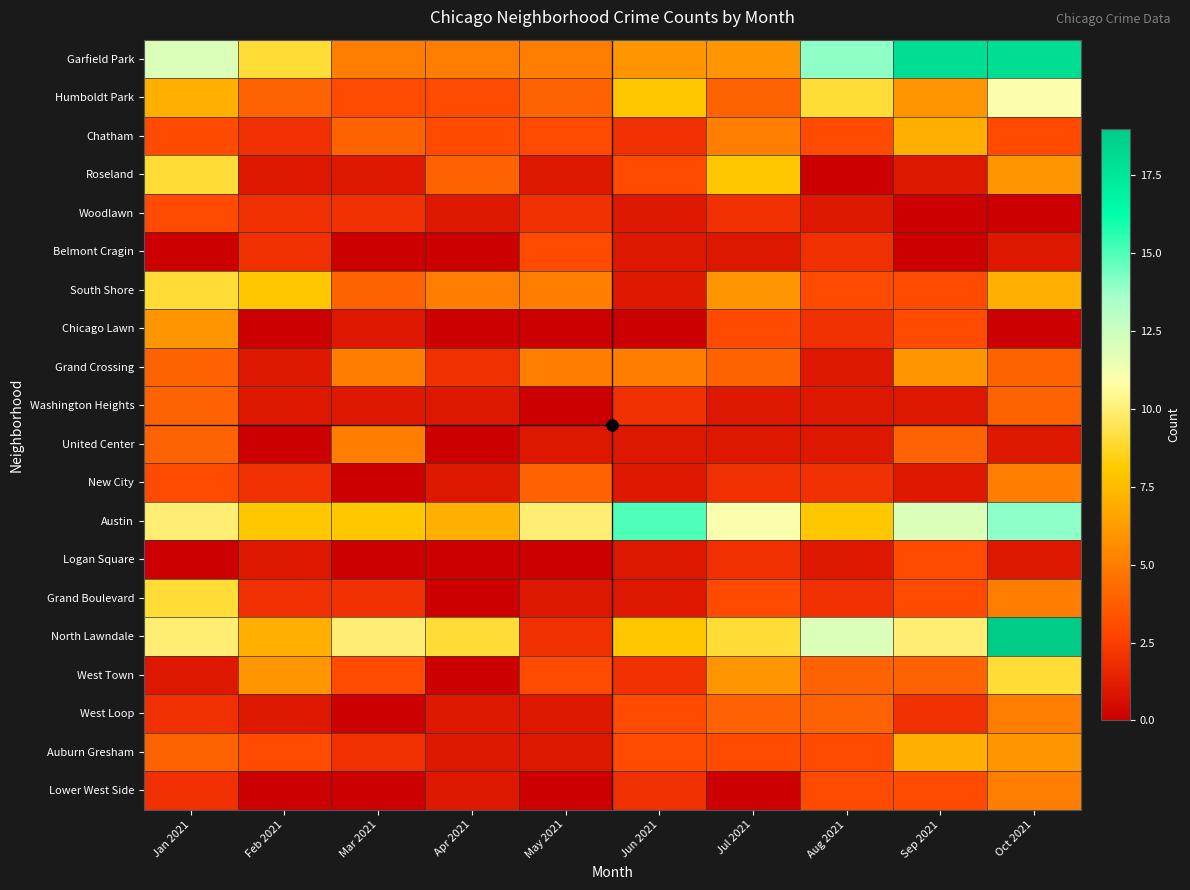

At which category is the sum across all series the highest?

Oct 2021